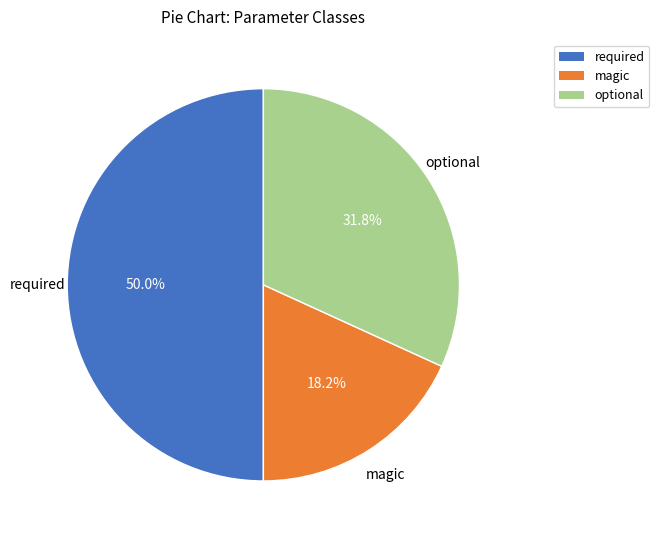

The magic slice represents 18% of the pie. True or false?

True